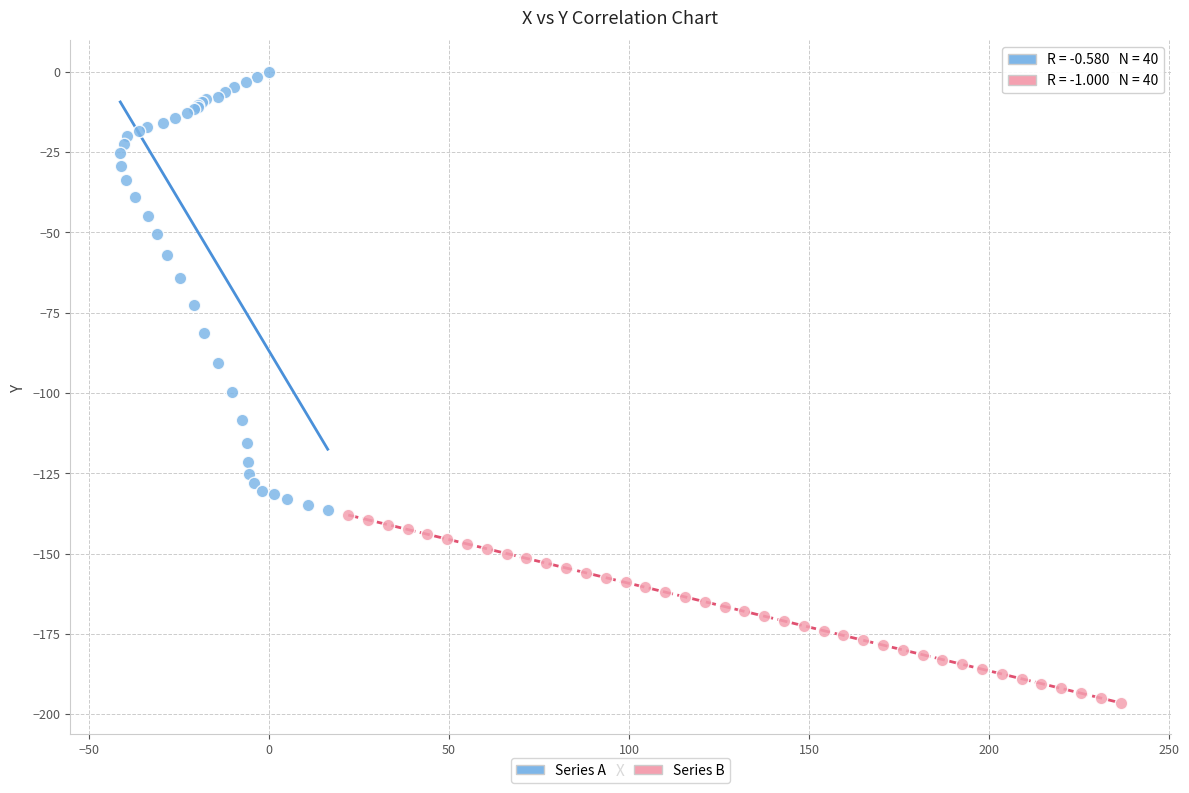

Which series contains the lowest Y value?

Series B